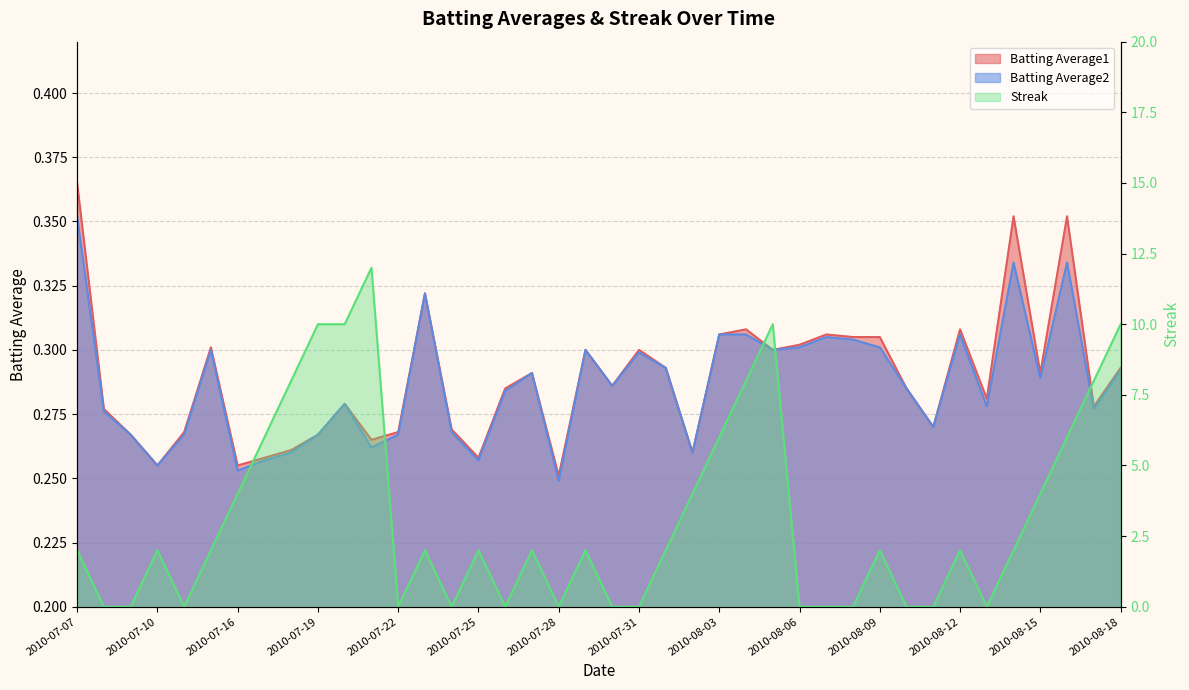

How many categories are shown in the chart?

40